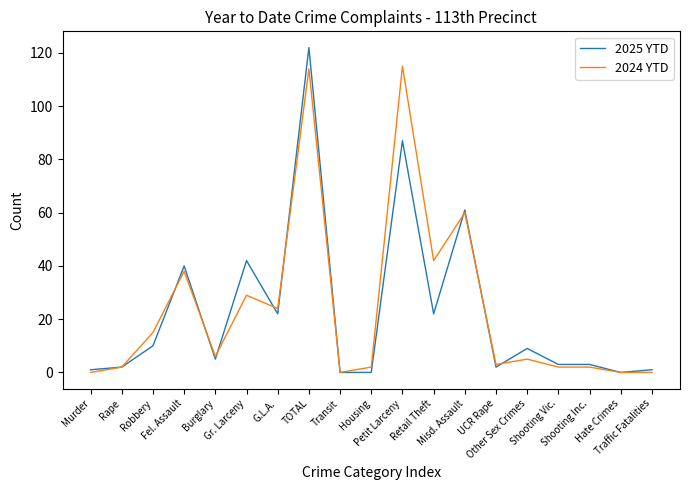

What is the maximum value for 2025 YTD?

122